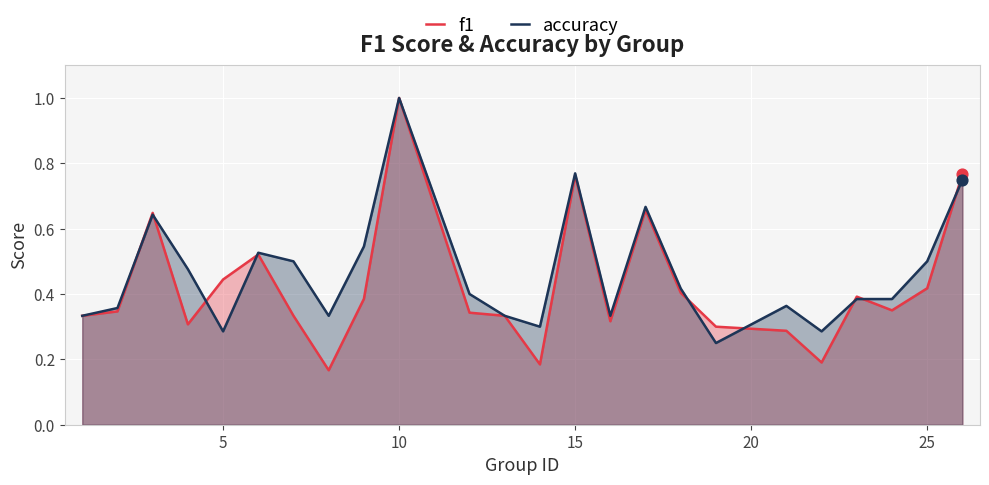

What are all the series names shown in the legend?

f1, accuracy